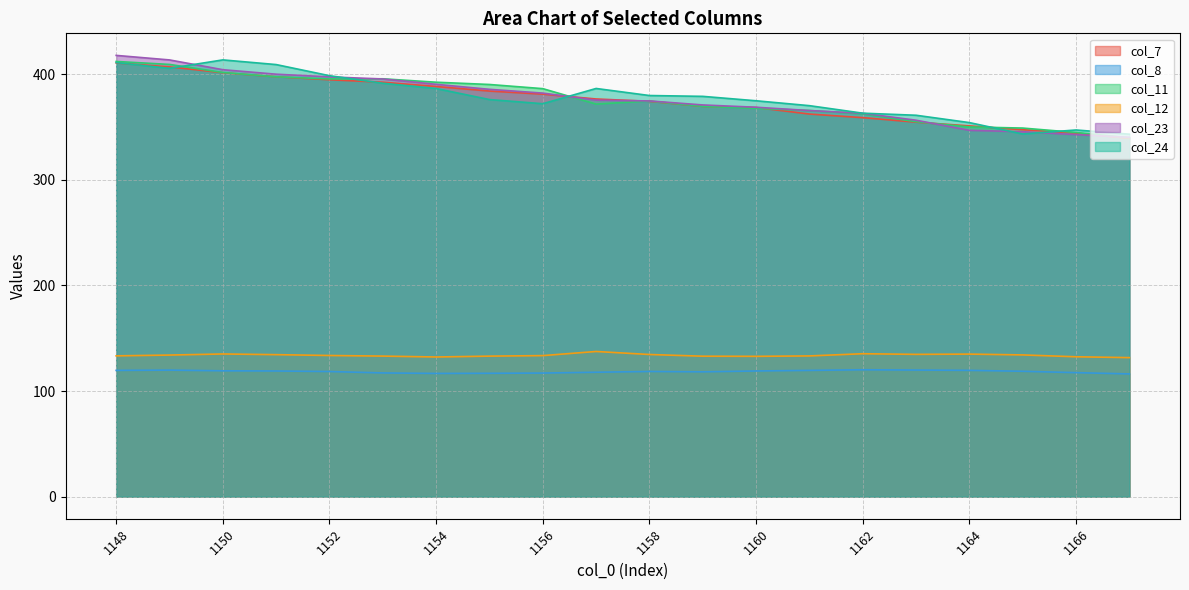

What are all the series names shown in the legend?

col_7, col_8, col_11, col_12, col_23, col_24